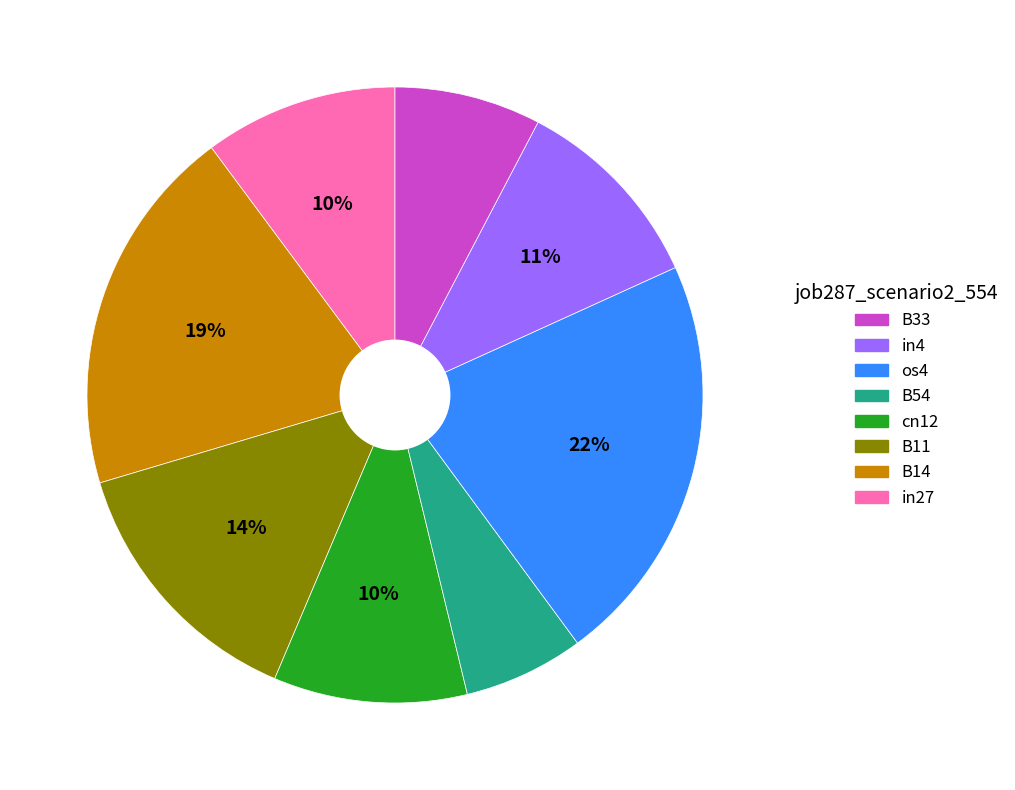

Is there any slice that represents more than half of the pie?

No